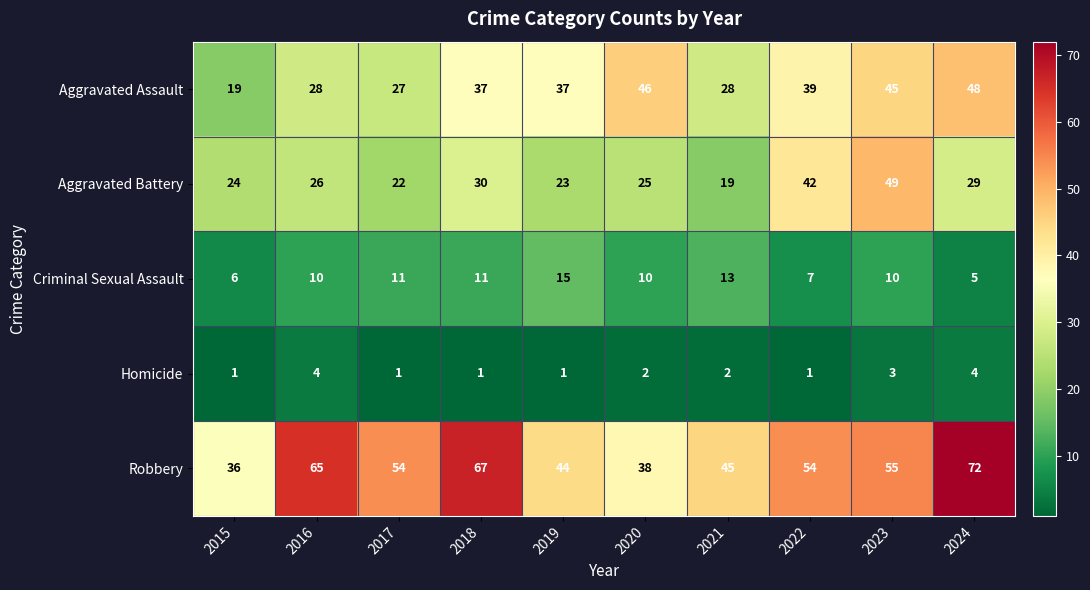

What is the difference between the Robbery values at 2021 and 2017?

9